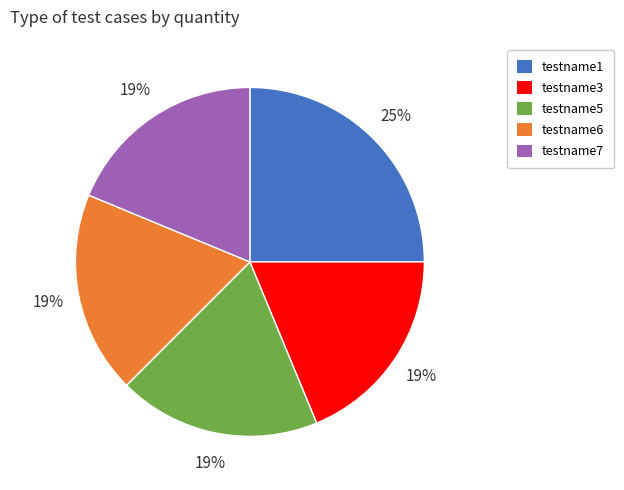

To the nearest percent, what is the combined percentage of testname5 and testname6?

38%